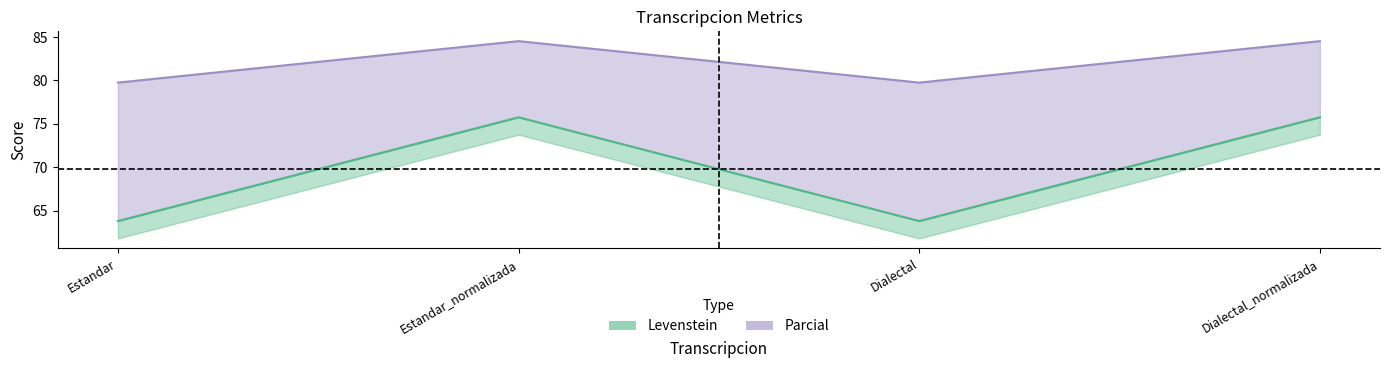

Reading left to right, list all the values displayed in this chart.

Levenstein: Estandar=63.8	Estandar_normalizada=75.8	Dialectal=63.8	Dialectal_normalizada=75.8
Parcial: Estandar=79.7	Estandar_normalizada=84.5	Dialectal=79.7	Dialectal_normalizada=84.5